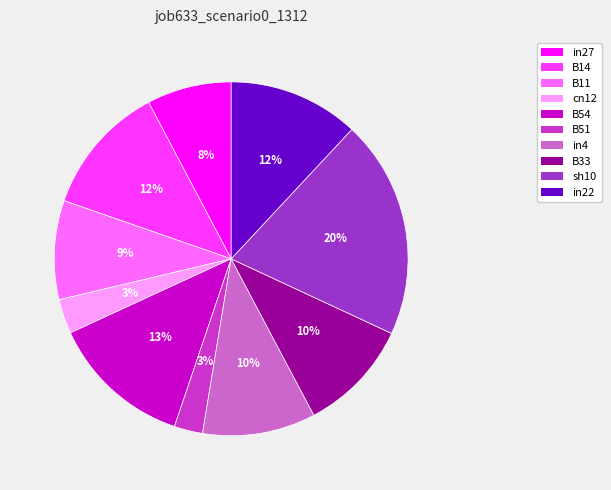

To the nearest percent, what percentage of the pie is in4?

10%